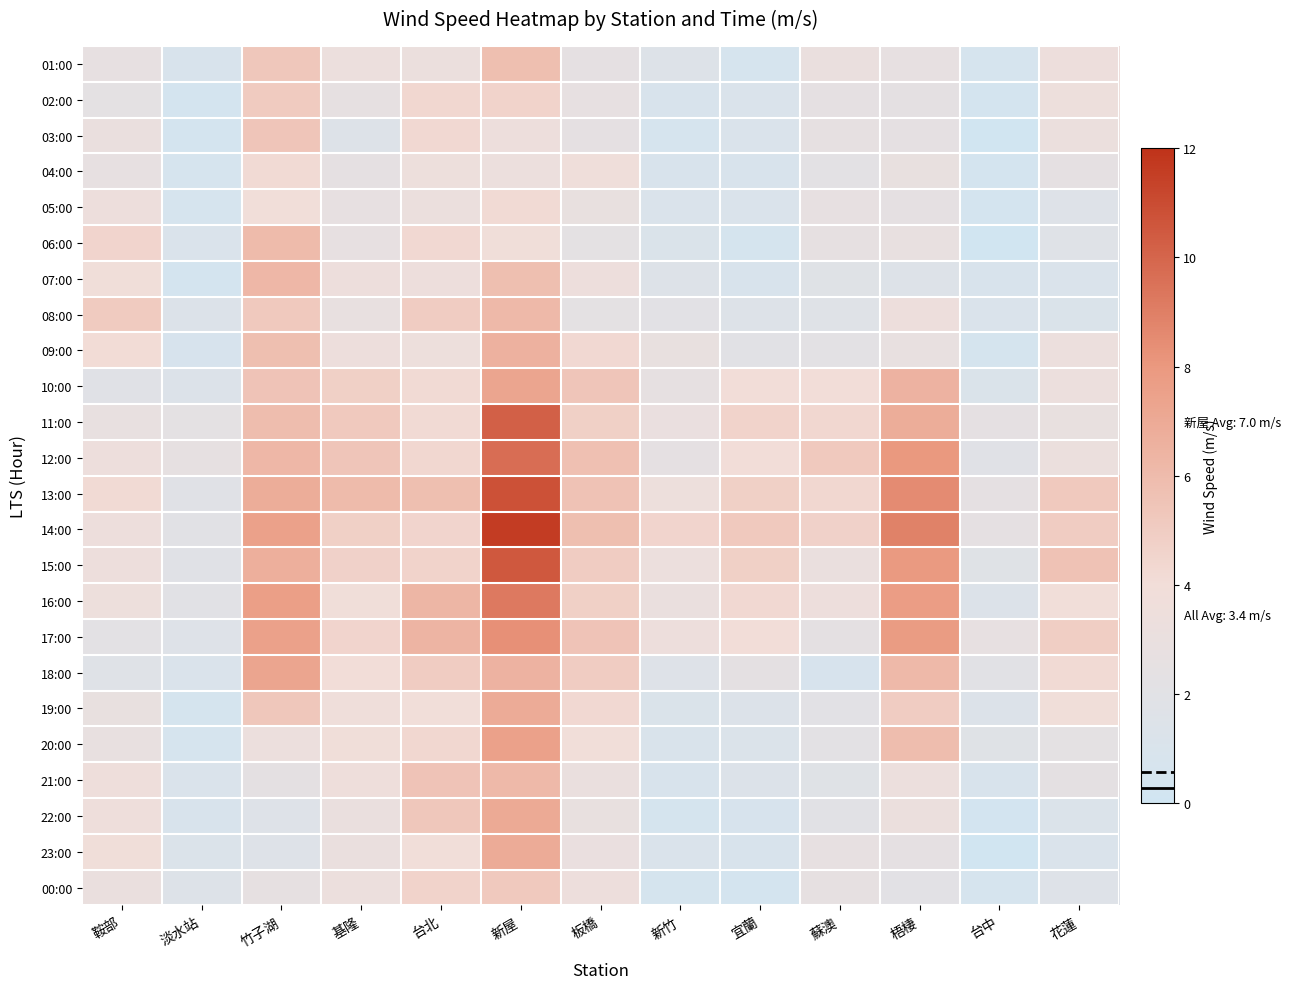

Reading right to left, transcribe all the data shown in this chart.

01:00: 花蓮=3.5	台中=0.7	梧棲=2.7	蘇澳=3.1	宜蘭=0.7	新竹=1.5	板橋=2.5	新屋=5.8	台北=3.2	基隆=3.3	竹子湖=5.3	淡水站=0.9	鞍部=2.7
02:00: 花蓮=3.4	台中=0.5	梧棲=2.4	蘇澳=2.5	宜蘭=1.1	新竹=0.9	板橋=2.7	新屋=4.6	台北=4.4	基隆=2.6	竹子湖=5.1	淡水站=0.5	鞍部=2.3
03:00: 花蓮=3.2	台中=0.1	梧棲=2.5	蘇澳=2.6	宜蘭=1.1	新竹=0.7	板橋=2.5	新屋=3.5	台北=4.3	基隆=1.5	竹子湖=5.4	淡水站=0.5	鞍部=3.1
04:00: 花蓮=2.5	台中=0.4	梧棲=2.9	蘇澳=2.2	宜蘭=0.9	新竹=0.9	板橋=3.7	新屋=3.3	台北=3.4	基隆=2.5	竹子湖=4.2	淡水站=0.7	鞍部=2.7
05:00: 花蓮=1.6	台中=0.5	梧棲=2.5	蘇澳=2.7	宜蘭=1.1	新竹=1.1	板橋=2.9	新屋=4.2	台北=3.2	基隆=2.7	竹子湖=3.9	淡水站=0.7	鞍部=3.5
06:00: 花蓮=1.7	台中=0.1	梧棲=2.8	蘇澳=2.6	宜蘭=0.6	新竹=1.2	板橋=2.3	新屋=3.8	台北=4.3	基隆=2.7	竹子湖=6.0	淡水站=1.1	鞍部=4.5
07:00: 花蓮=1.1	台中=0.9	梧棲=1.5	蘇澳=1.8	宜蘭=0.9	新竹=1.5	板橋=3.5	新屋=5.8	台北=3.5	基隆=3.5	竹子湖=6.2	淡水站=0.4	鞍部=3.8
08:00: 花蓮=1.2	台中=1.1	梧棲=3.5	蘇澳=1.7	宜蘭=1.5	新竹=2.1	板橋=2.3	新屋=6.1	台北=5.0	基隆=2.8	竹子湖=5.2	淡水站=1.4	鞍部=5.1
09:00: 花蓮=3.3	台中=0.6	梧棲=2.8	蘇澳=2.2	宜蘭=2.0	新竹=2.9	板橋=4.3	新屋=6.6	台北=3.4	基隆=3.5	竹子湖=5.8	淡水站=0.8	鞍部=4.1
10:00: 花蓮=3.3	台中=1.2	梧棲=6.5	蘇澳=4.0	宜蘭=4.0	新竹=2.6	板橋=5.4	新屋=7.3	台北=4.2	基隆=4.8	竹子湖=5.5	淡水站=1.4	鞍部=1.9
11:00: 花蓮=2.9	台中=2.5	梧棲=6.8	蘇澳=4.4	宜蘭=4.6	新竹=3.0	板橋=4.8	新屋=10.2	台北=4.2	基隆=5.2	竹子湖=5.9	淡水站=2.3	鞍部=2.8
12:00: 花蓮=3.2	台中=1.9	梧棲=8.0	蘇澳=5.2	宜蘭=4.0	新竹=2.5	板橋=5.7	新屋=9.7	台北=4.4	基隆=5.4	竹子湖=6.2	淡水站=2.6	鞍部=3.5
13:00: 花蓮=5.2	台中=2.5	梧棲=8.5	蘇澳=4.4	宜蘭=4.8	新竹=3.4	板橋=5.6	新屋=10.8	台北=5.8	基隆=6.0	竹子湖=6.8	淡水站=1.9	鞍部=4.2
14:00: 花蓮=5.0	台中=2.5	梧棲=8.9	蘇澳=4.7	宜蘭=5.2	新竹=4.5	板橋=5.8	新屋=11.6	台北=4.5	基隆=4.8	竹子湖=7.5	淡水站=2.0	鞍部=3.5
15:00: 花蓮=5.6	台中=1.8	梧棲=7.9	蘇澳=3.1	宜蘭=4.8	新竹=3.3	板橋=5.0	新屋=10.5	台北=4.6	基隆=4.7	竹子湖=6.7	淡水站=1.9	鞍部=3.5
16:00: 花蓮=3.9	台中=1.4	梧棲=7.7	蘇澳=3.5	宜蘭=4.3	新竹=3.1	板橋=4.8	新屋=9.2	台北=6.3	基隆=3.8	竹子湖=7.6	淡水站=2.0	鞍部=3.4
17:00: 花蓮=4.9	台中=2.7	梧棲=7.8	蘇澳=2.4	宜蘭=4.0	新竹=3.5	板橋=5.5	新屋=8.3	台北=6.4	基隆=4.5	竹子湖=7.5	淡水站=1.6	鞍部=2.2
18:00: 花蓮=4.2	台中=2.0	梧棲=6.1	蘇澳=0.8	宜蘭=2.4	新竹=1.6	板橋=5.0	新屋=6.5	台北=5.0	基隆=4.0	竹子湖=7.3	淡水站=1.1	鞍部=1.7
19:00: 花蓮=3.8	台中=1.4	梧棲=5.0	蘇澳=2.1	宜蘭=1.4	新竹=1.2	板橋=4.3	新屋=6.9	台北=3.9	基隆=3.7	竹子湖=5.3	淡水站=0.6	鞍部=2.9
20:00: 花蓮=2.3	台中=1.8	梧棲=5.9	蘇澳=2.2	宜蘭=1.3	新竹=1.0	板橋=3.9	新屋=7.5	台北=4.4	基隆=3.8	竹子湖=3.3	淡水站=0.7	鞍部=2.8
21:00: 花蓮=2.4	台中=0.9	梧棲=3.3	蘇澳=1.8	宜蘭=1.4	新竹=0.9	板橋=3.1	新屋=6.1	台北=5.5	基隆=3.6	竹子湖=2.4	淡水站=1.1	鞍部=3.6
22:00: 花蓮=1.3	台中=0.3	梧棲=3.2	蘇澳=2.0	宜蘭=0.8	新竹=0.6	板橋=2.9	新屋=7.0	台北=5.3	基隆=3.1	竹子湖=1.6	淡水站=0.9	鞍部=3.6
23:00: 花蓮=1.1	台中=0.1	梧棲=2.5	蘇澳=2.7	宜蘭=0.9	新竹=1.1	板橋=3.0	新屋=6.9	台北=3.9	基隆=3.1	竹子湖=1.6	淡水站=1.3	鞍部=3.8
00:00: 花蓮=1.6	台中=0.7	梧棲=2.1	蘇澳=2.6	宜蘭=0.4	新竹=0.6	板橋=3.5	新屋=5.2	台北=4.6	基隆=3.3	竹子湖=2.6	淡水站=1.5	鞍部=3.1